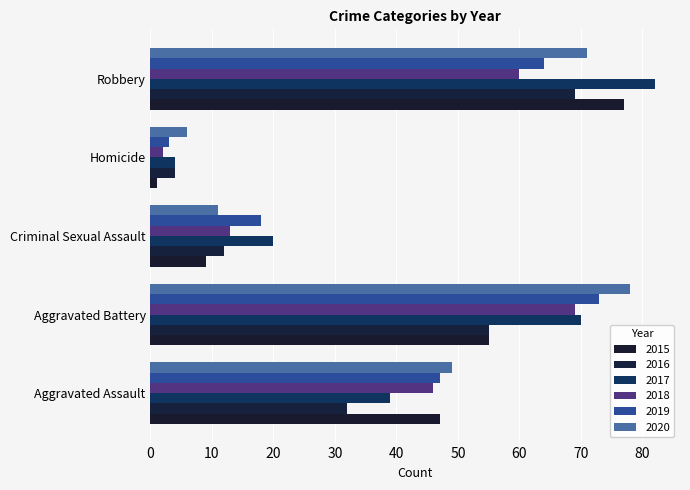

At which label is 2015 closest to 39?

Aggravated Assault